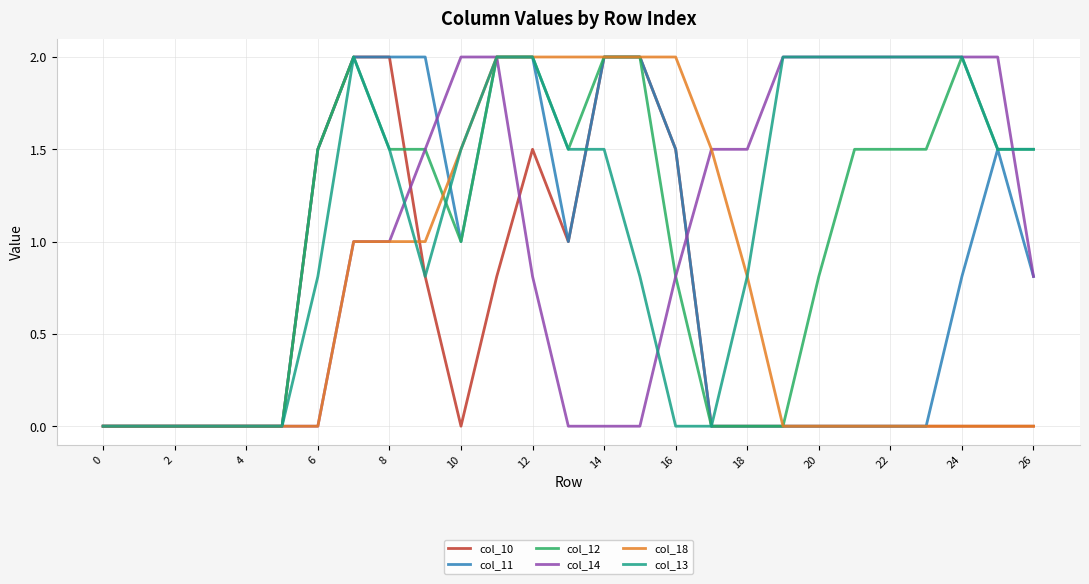

What is the sum of all col_14 values?

26.9